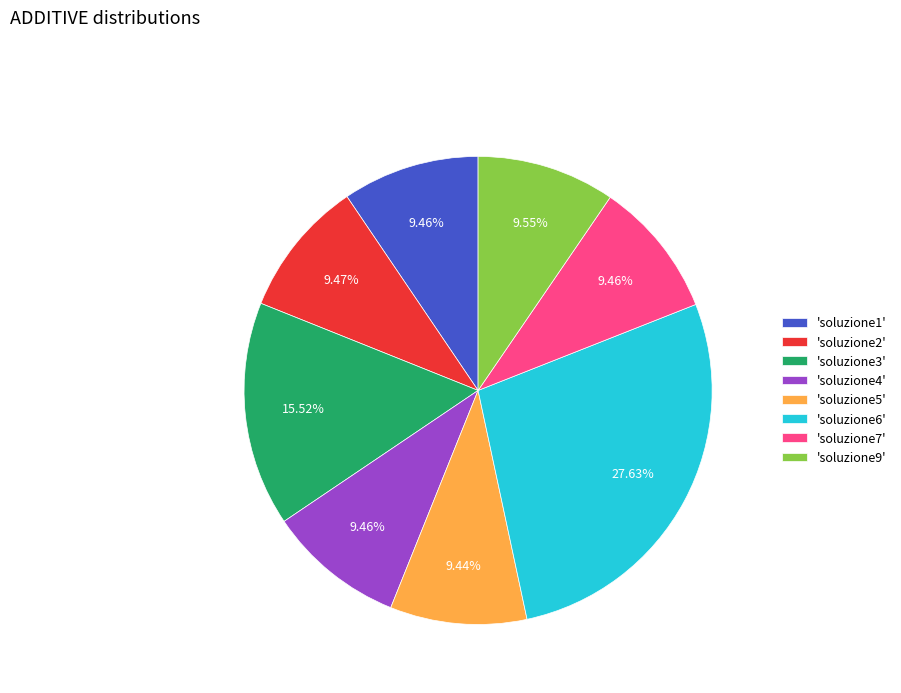

Approximately how many times larger is the value at 'soluzione9' compared to 'soluzione3'?

0.6